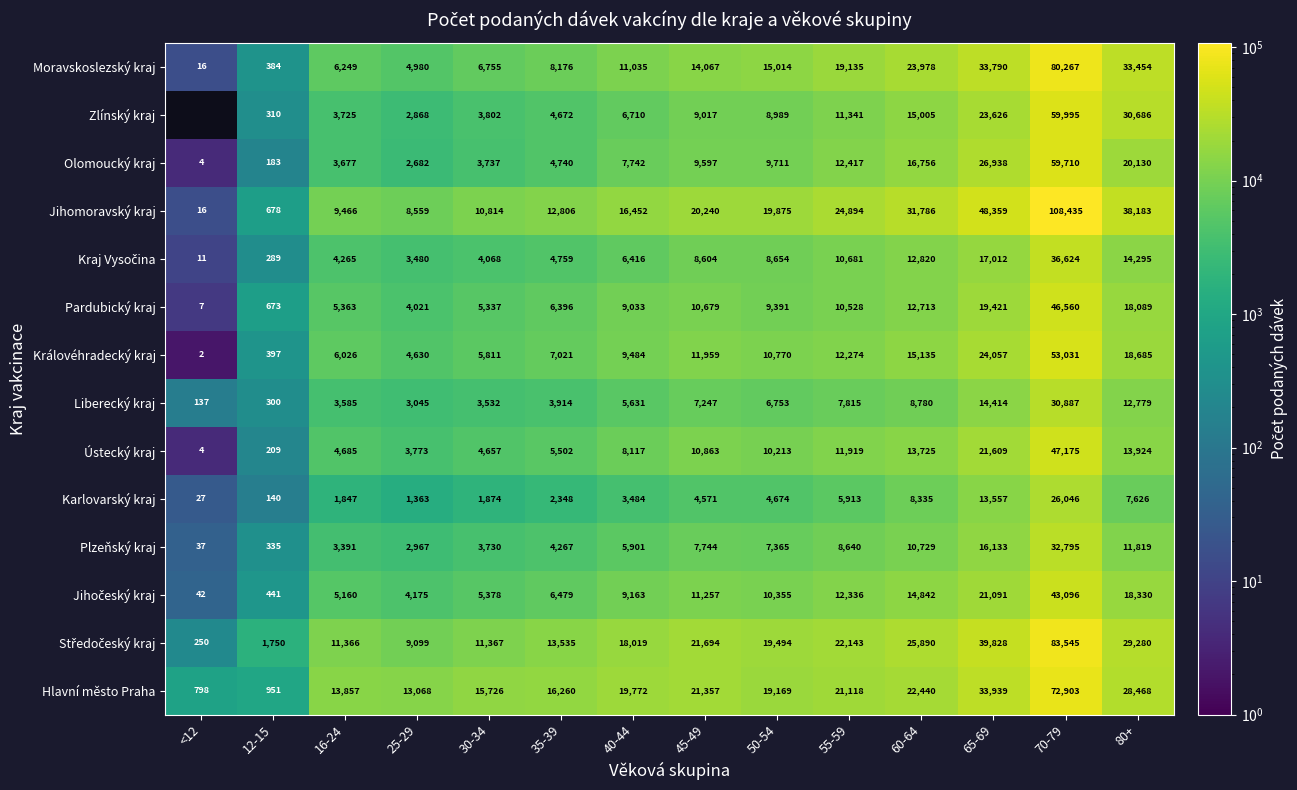

Read the Jihomoravský kraj value at 45-49, to the nearest 100.

20200